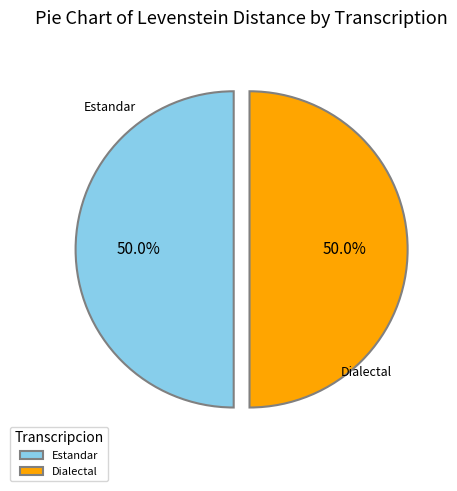

Do Estandar and Dialectal together represent more than half of the pie?

Yes